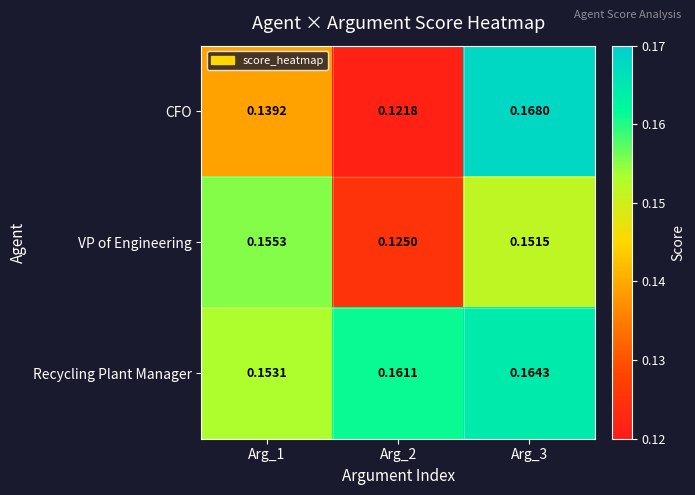

Rank the series at Arg_3 from lowest to highest value.

VP of Engineering, Recycling Plant Manager, CFO